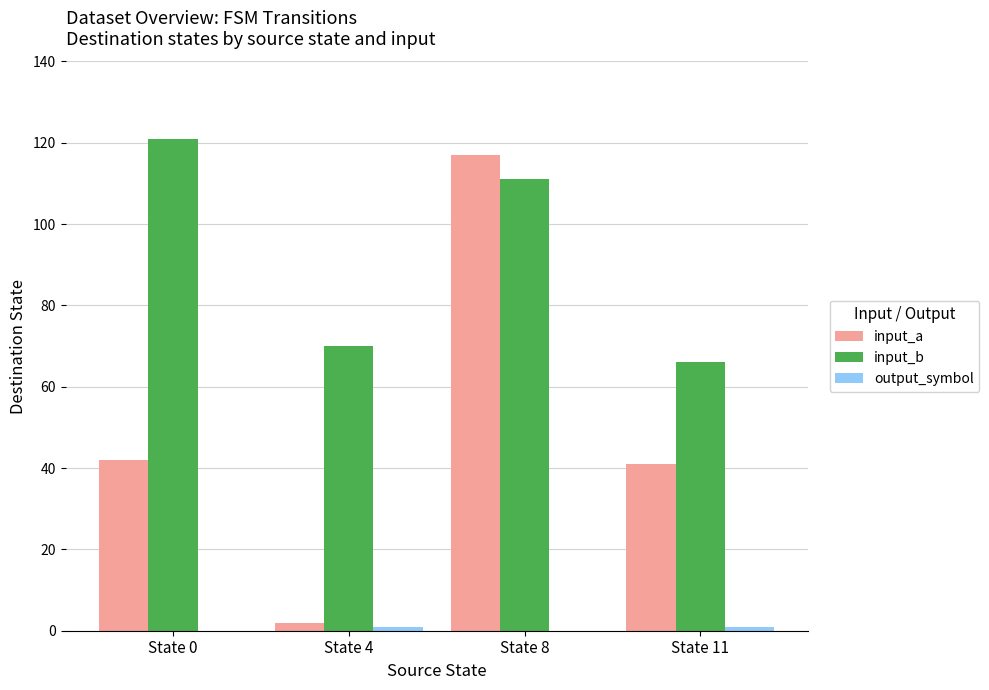

How many groups of bars are there?

4